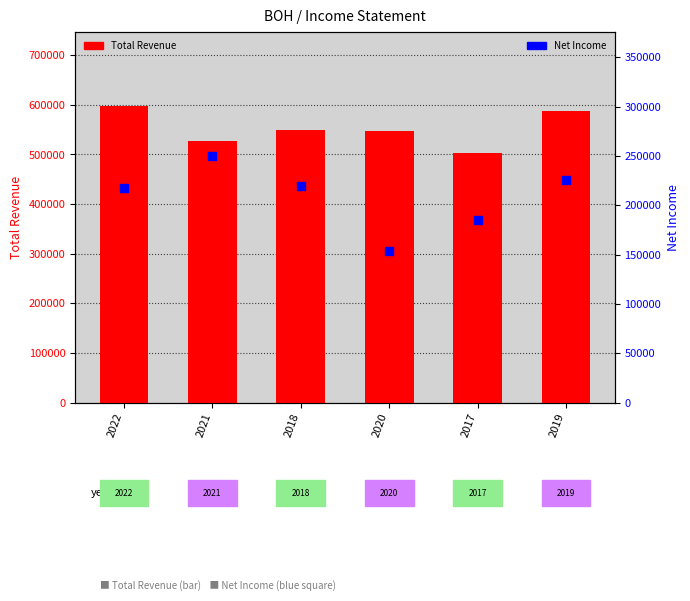

Which series has the largest total across all categories?

Total Revenue